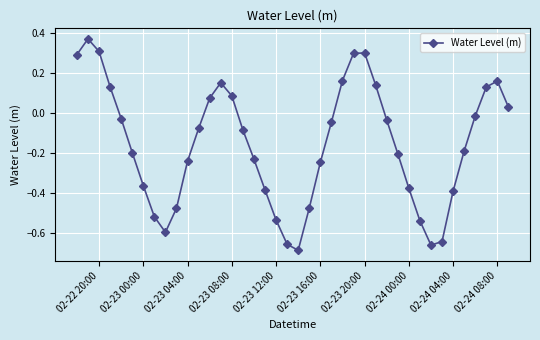

What is the value of the 26th point from the left?

0.3